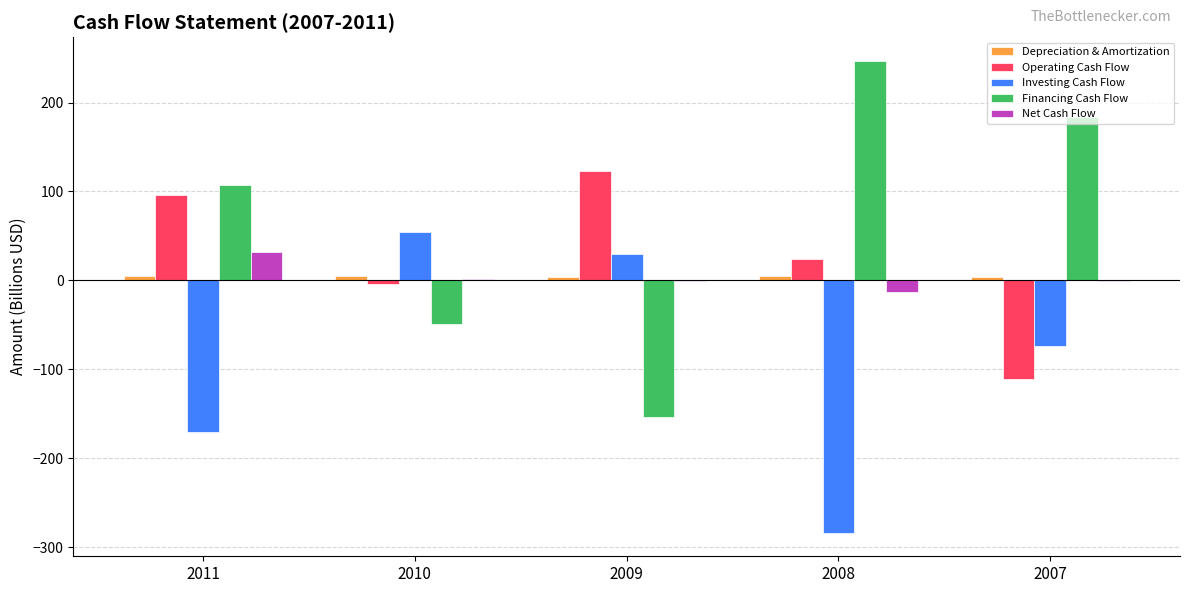

How many categories are shown in the chart?

5